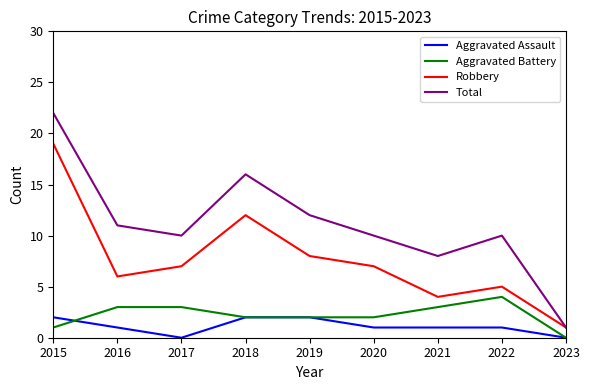

Reading right to left, extract all data points from this chart.

Aggravated Assault: 0	1	1	1	2	2	0	1	2
Aggravated Battery: 0	4	3	2	2	2	3	3	1
Robbery: 1	5	4	7	8	12	7	6	19
Total: 1	10	8	10	12	16	10	11	22